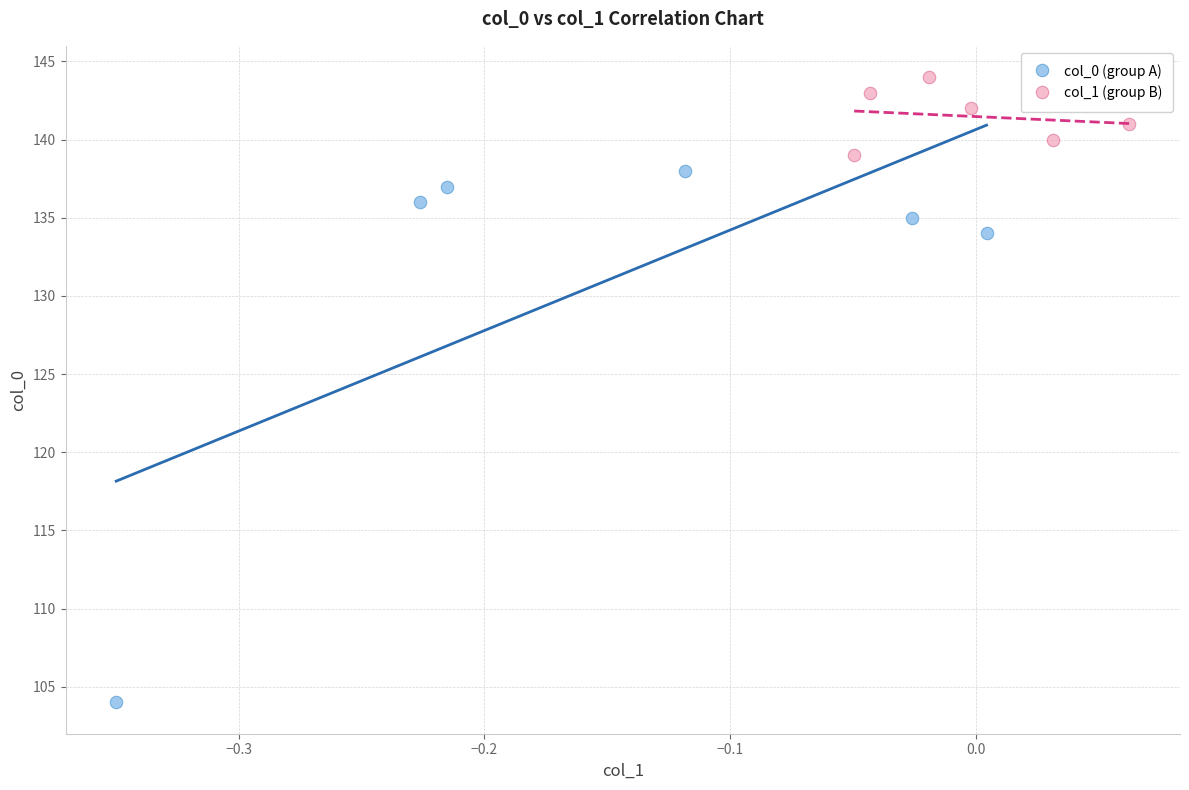

Which series has the largest Y range (max minus min)?

col_0 (group A)